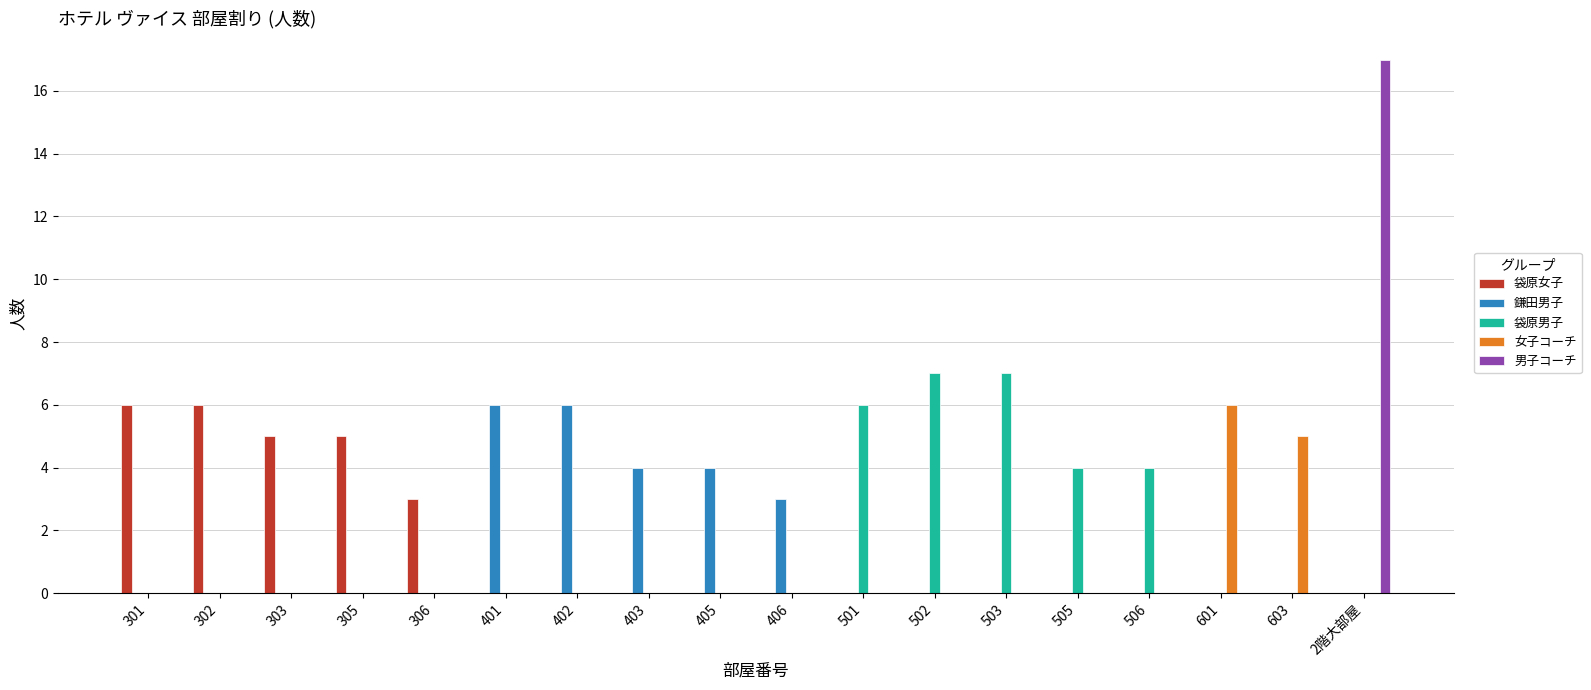

True or false: 男子コーチ has a value of 0 at 506.

True